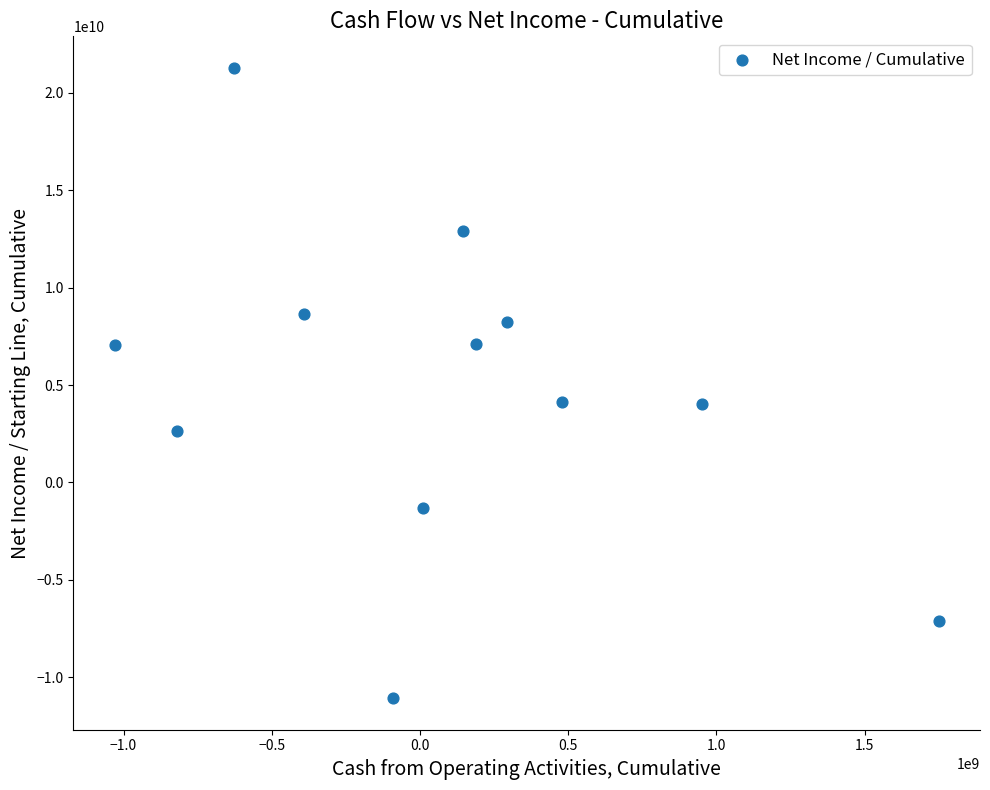

What is the average Y value?

4702916667